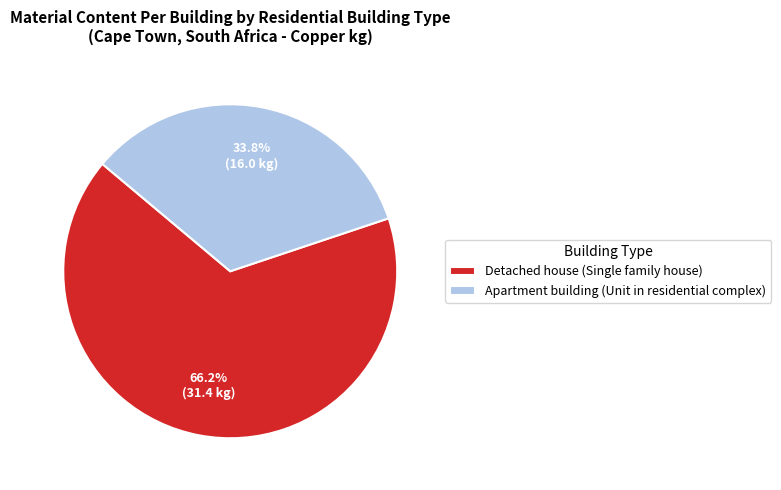

Between Detached house (Single family house) and Apartment building (Unit in residential complex), which is larger?

Detached house (Single family house)